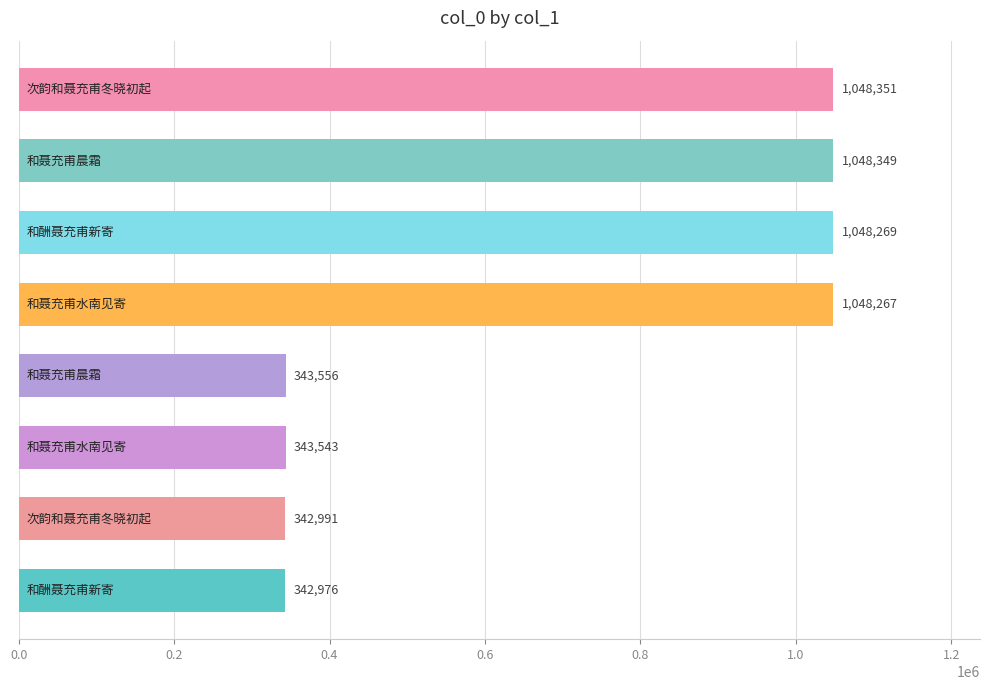

Reading top to bottom, transcribe all the data shown in this chart.

1048351	1048349	1048269	1048267	343556	343543	342991	342976